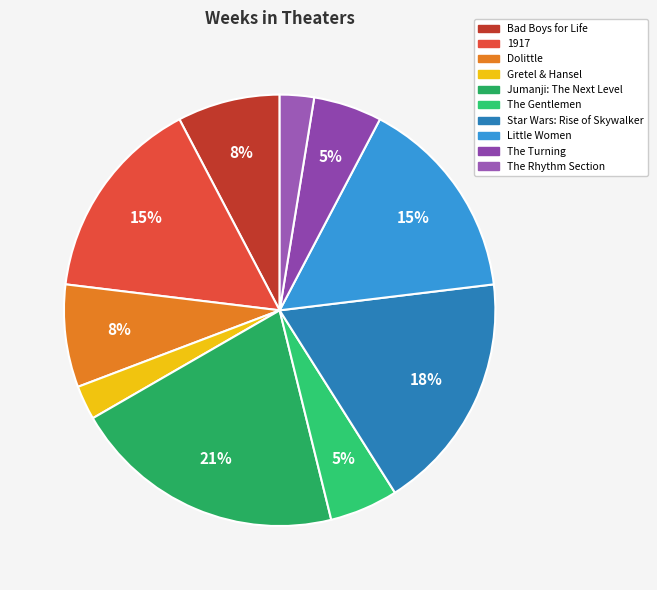

The Dolittle slice represents 1% of the pie. True or false?

False